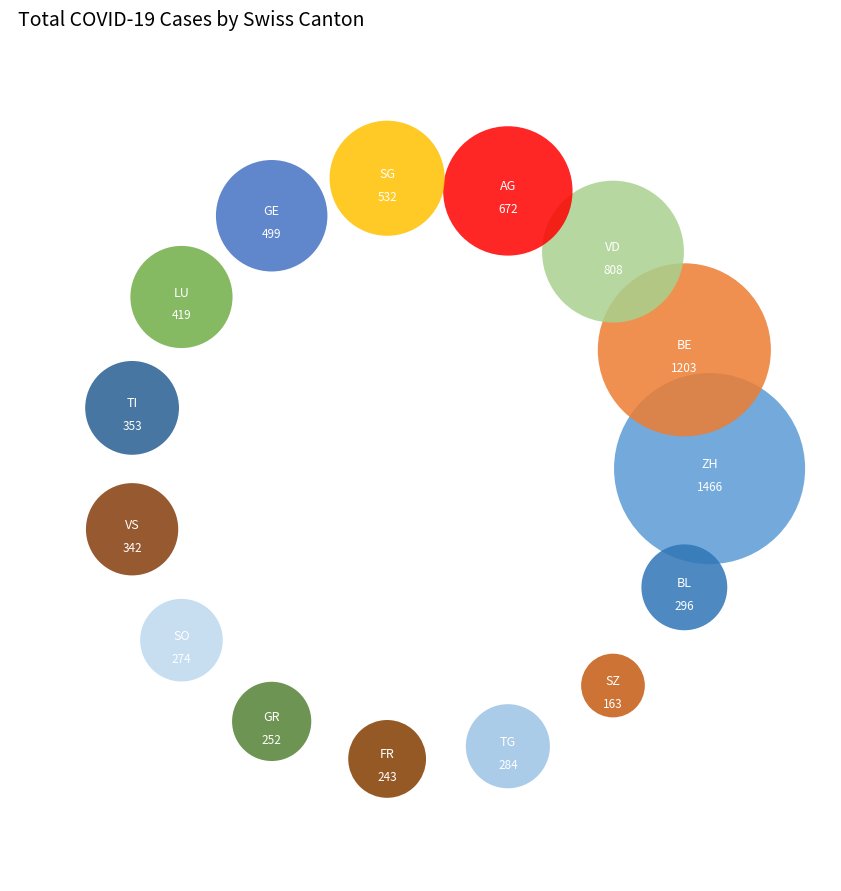

Which has a higher value, SG or LU?

SG